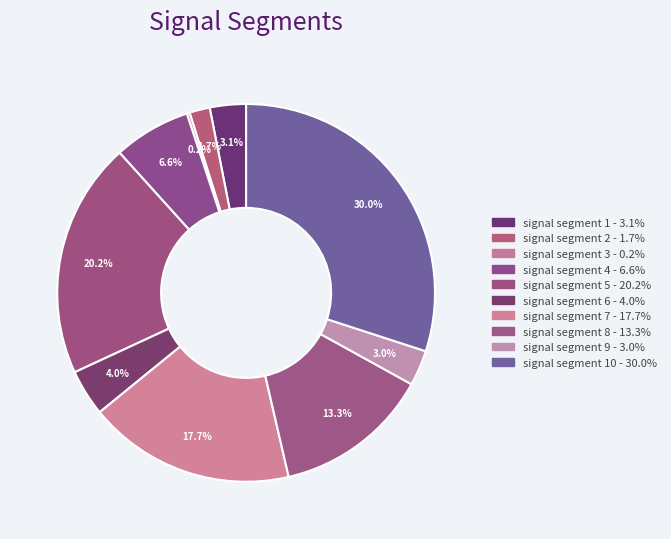

How many slices are in this pie chart?

10